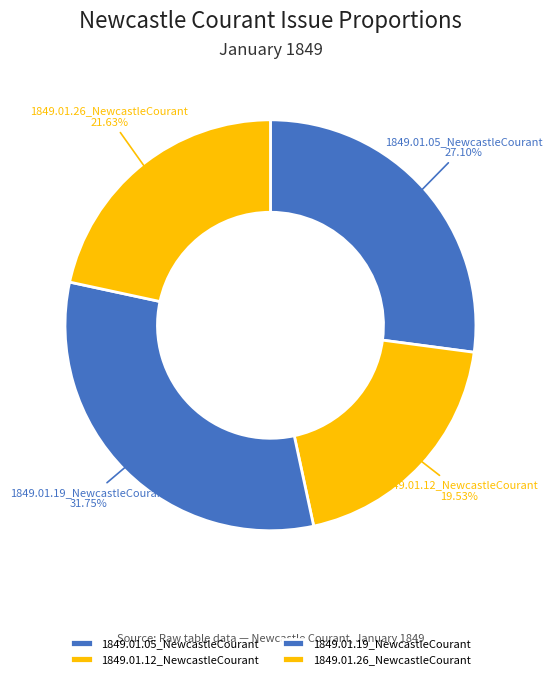

Which category has the biggest portion of the pie?

1849.01.19_NewcastleCourant